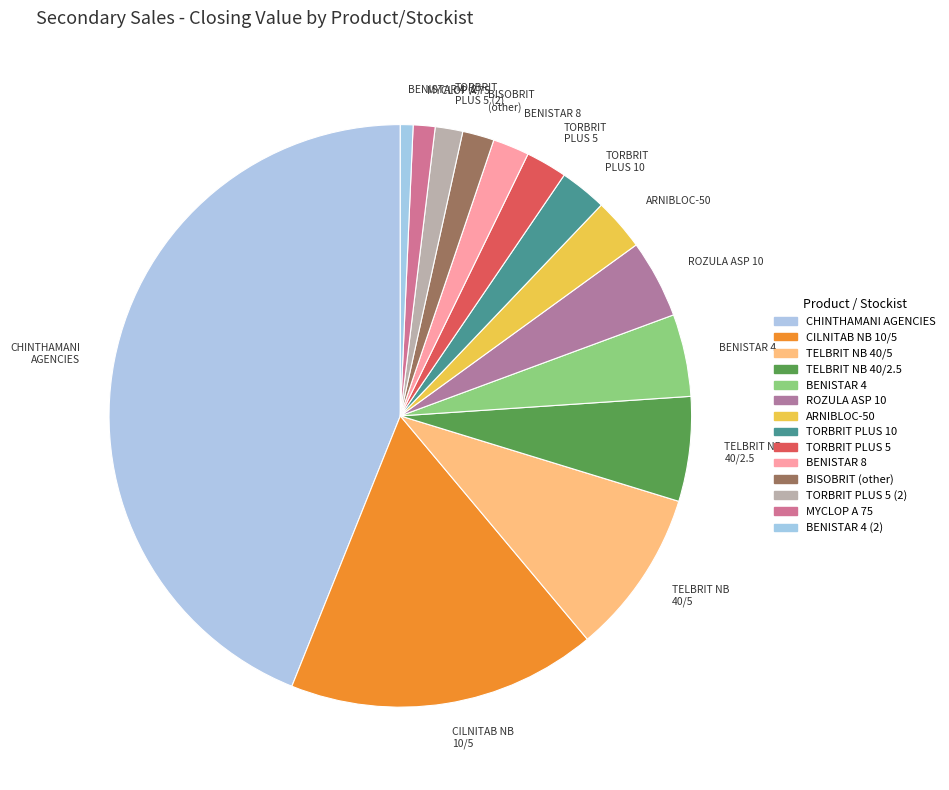

Is it true that BISOBRIT (other) is 16% of the pie?

False